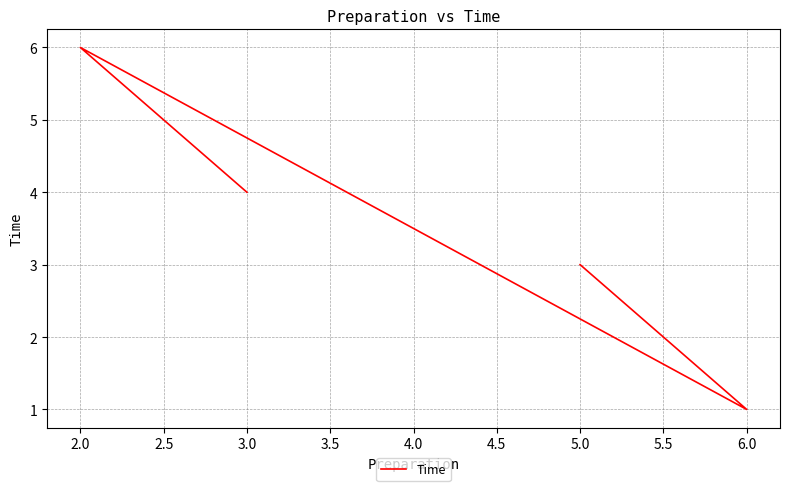

Count the values in the range 3 to 6.

3